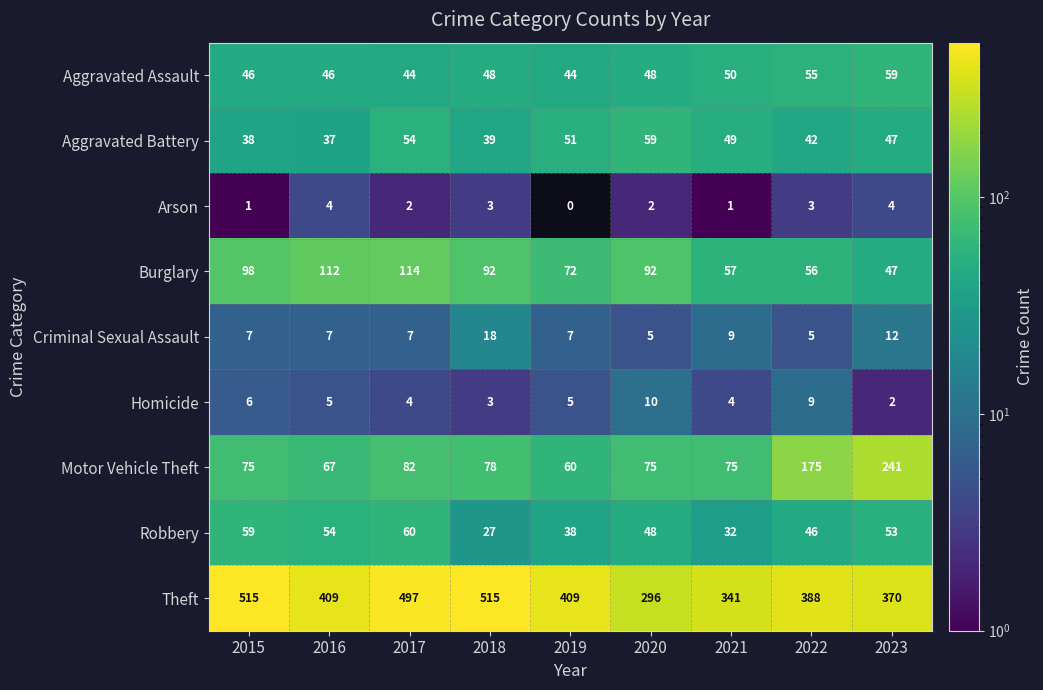

What is the sum of the Theft values at 2019 and 2016?

818